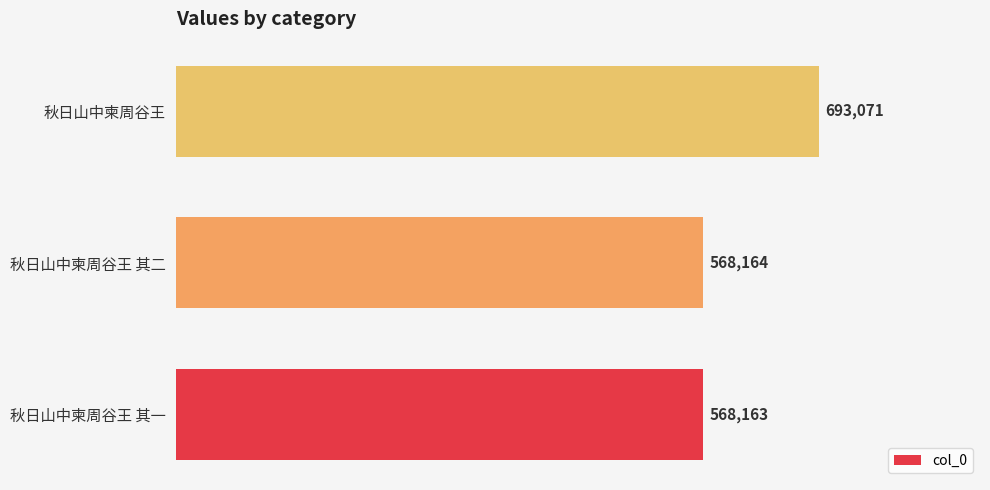

At which category does the chart reach its peak across all series?

秋日山中柬周谷王